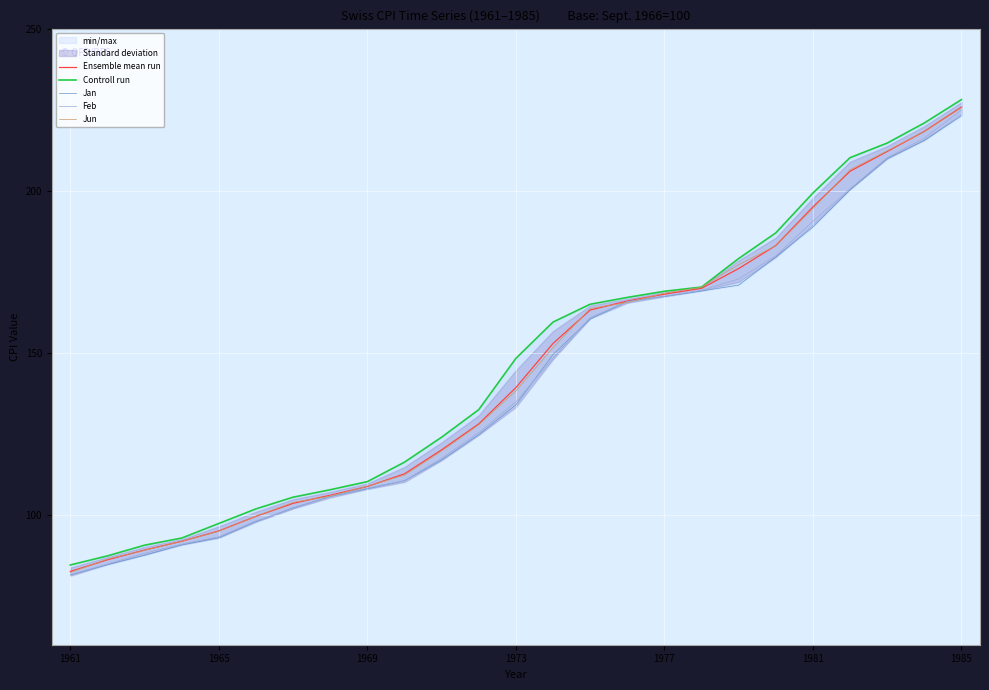

How many intersections are there between Jun and Feb?

4